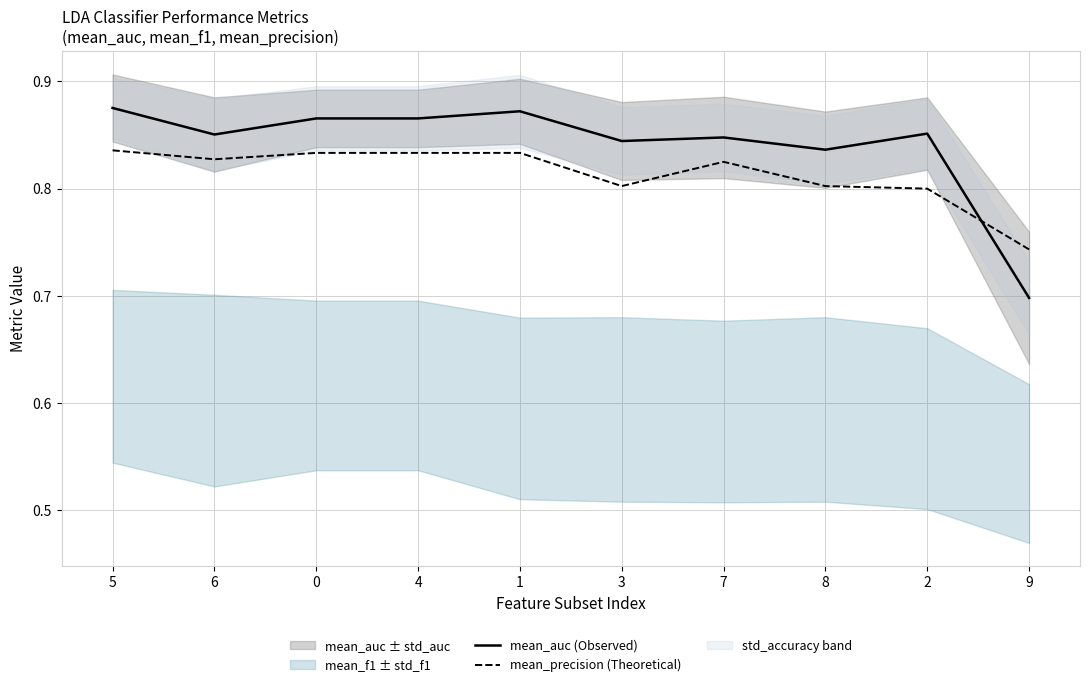

Reading right to left, transcribe all the data shown in this chart.

mean_auc (Observed): 0.7	0.9	0.8	0.8	0.8	0.9	0.9	0.9	0.9	0.9
mean_precision (Theoretical): 0.7	0.8	0.8	0.8	0.8	0.8	0.8	0.8	0.8	0.8